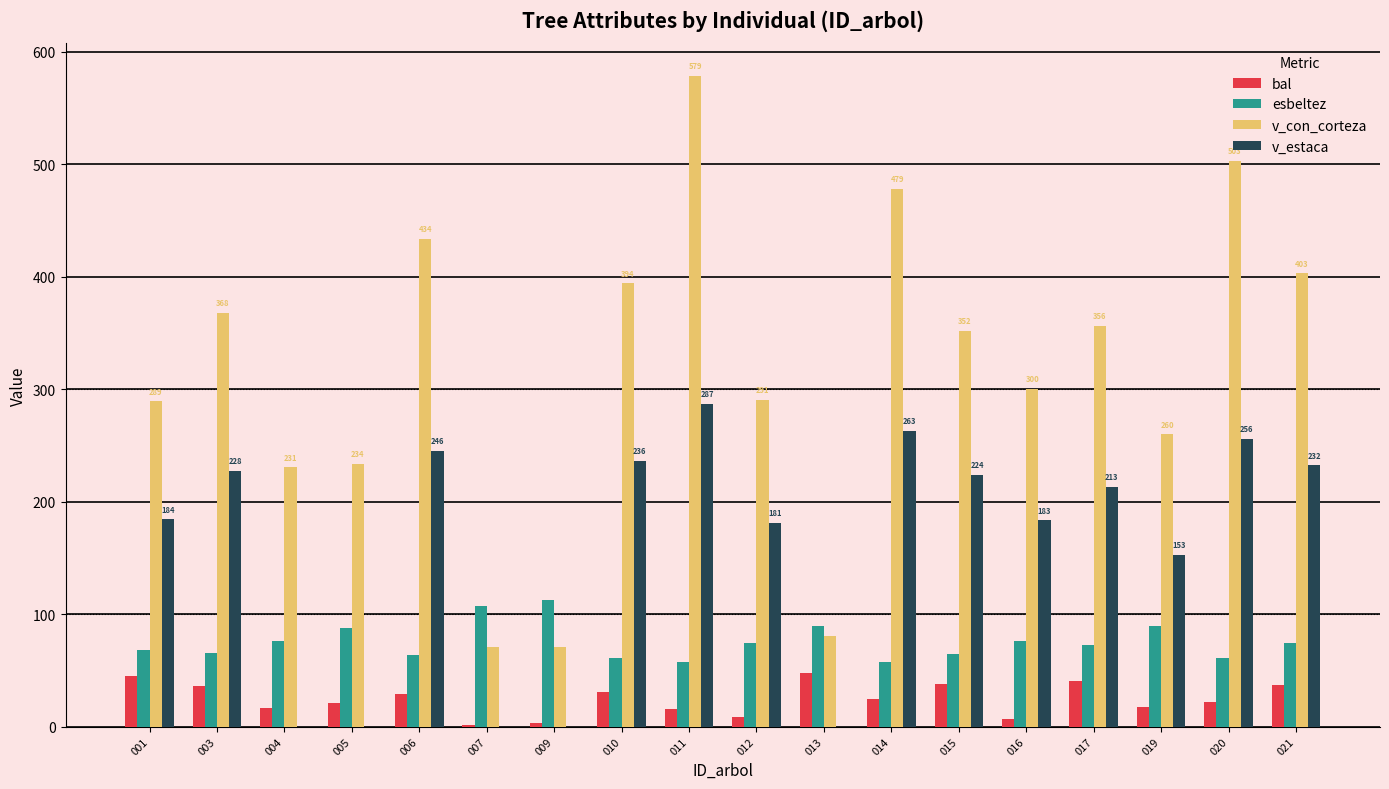

Between 009 and 021, which series saw the biggest shift?

v_con_corteza